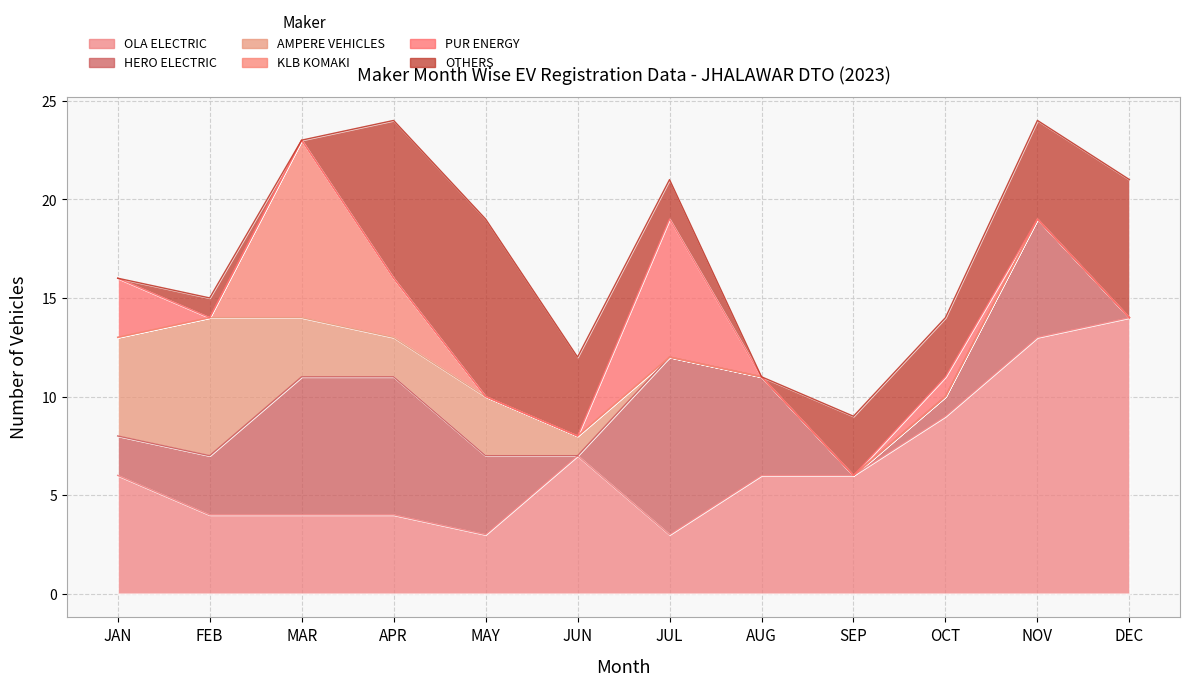

What is the label of the 10th point from the right?

MAR